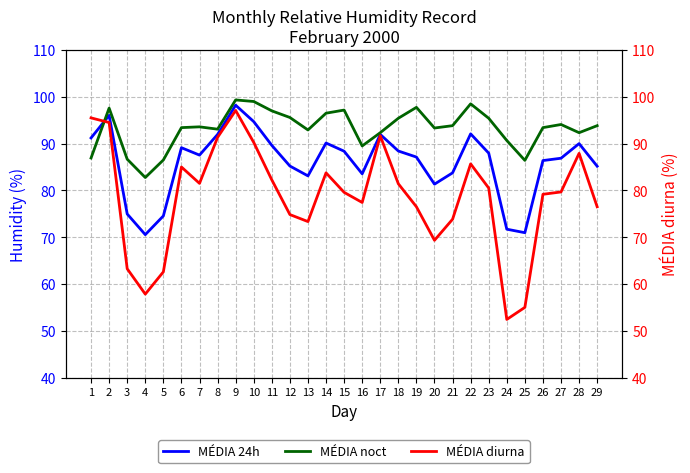

What is the sum of all MÉDIA noct values?

2704.8